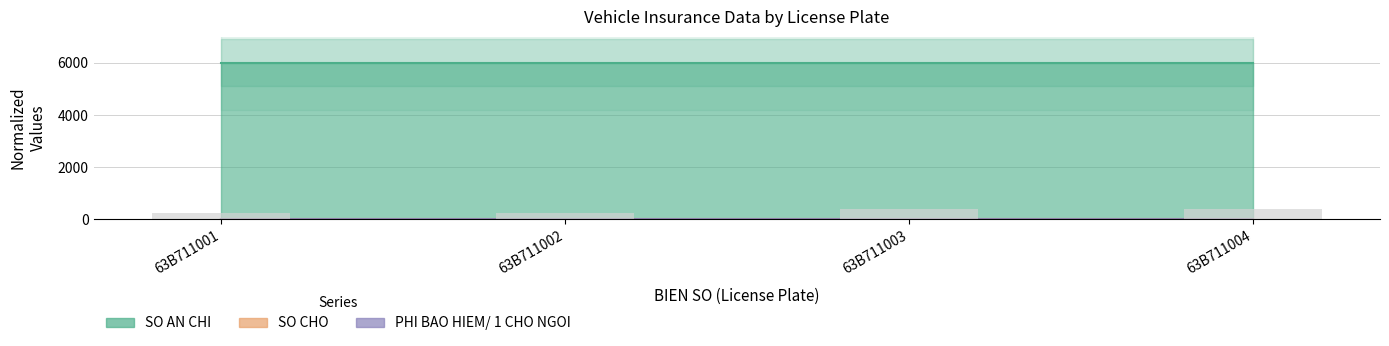

Which has a higher value, 63B711001 or 63B711002?

63B711002